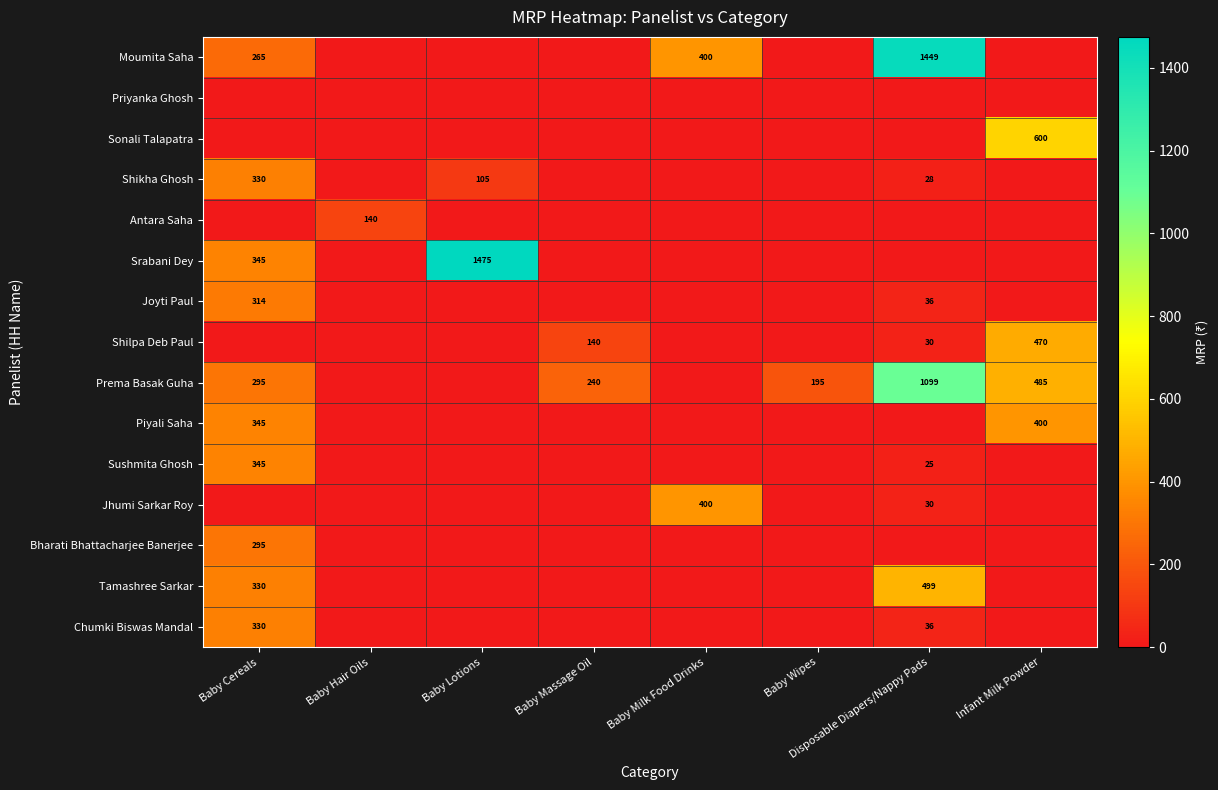

True or false: Joyti Paul has a value of 314 at Baby Cereals.

True